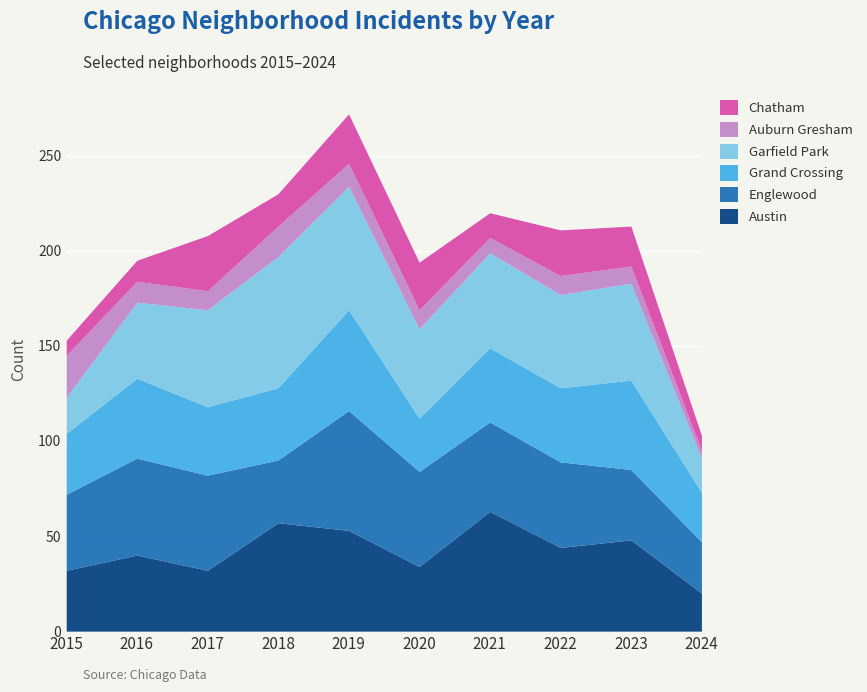

Which category has the lowest value across all series?

2024